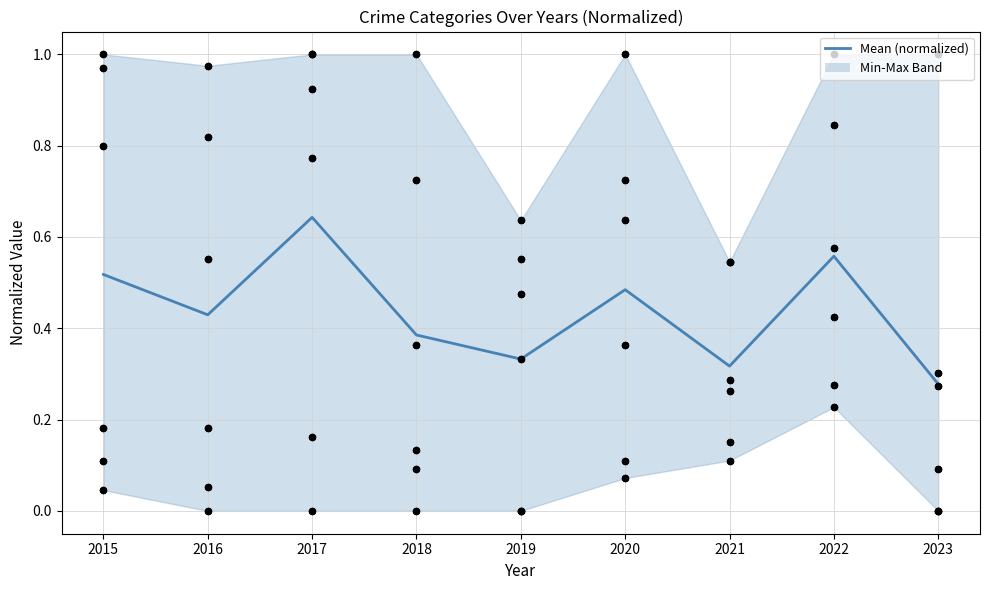

What is the total value across all series at 2022?

1.6